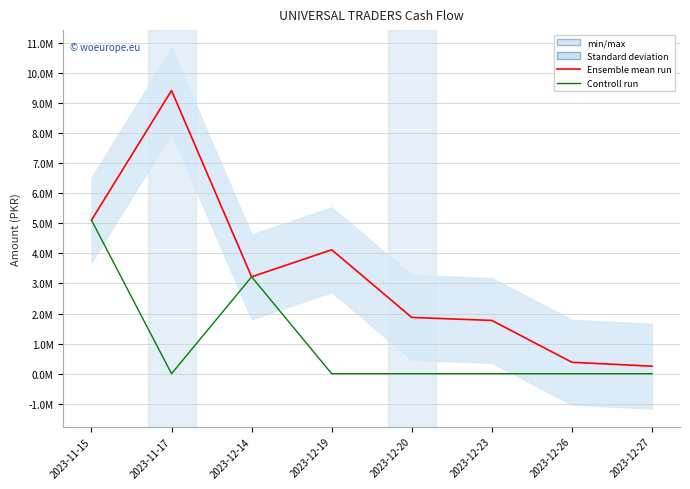

At which category does Ensemble mean run reach its first local peak?

2023-11-17